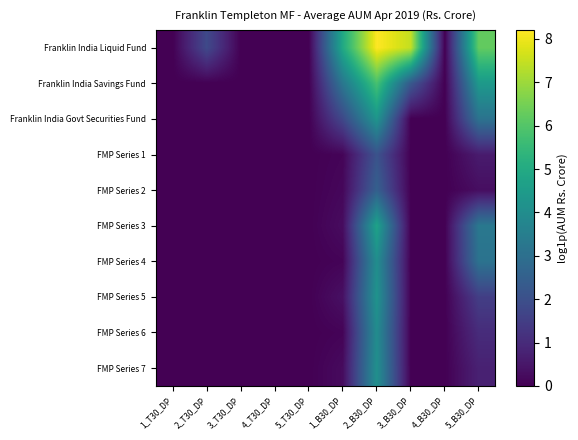

How many distinct data groups are displayed?

10